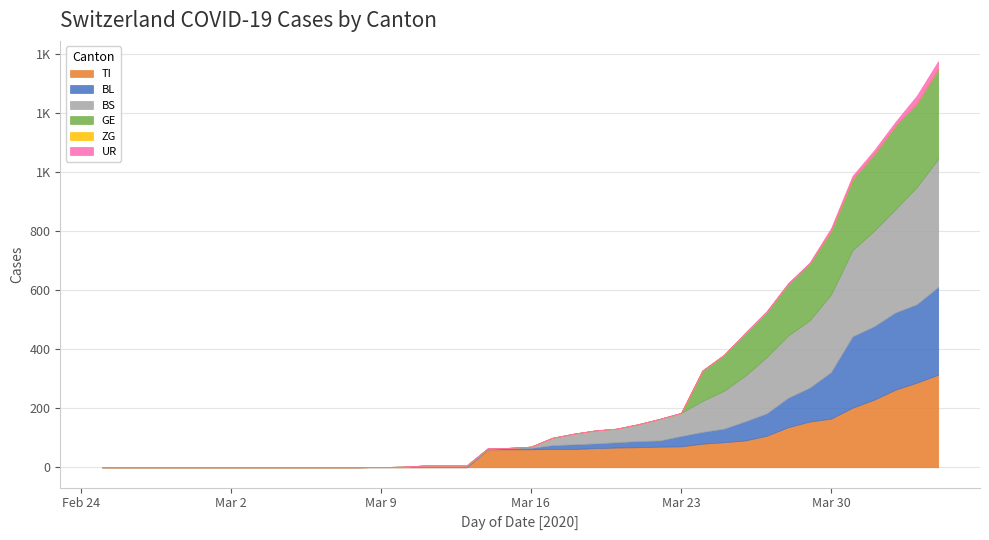

What is the highest value of the UR series?

26